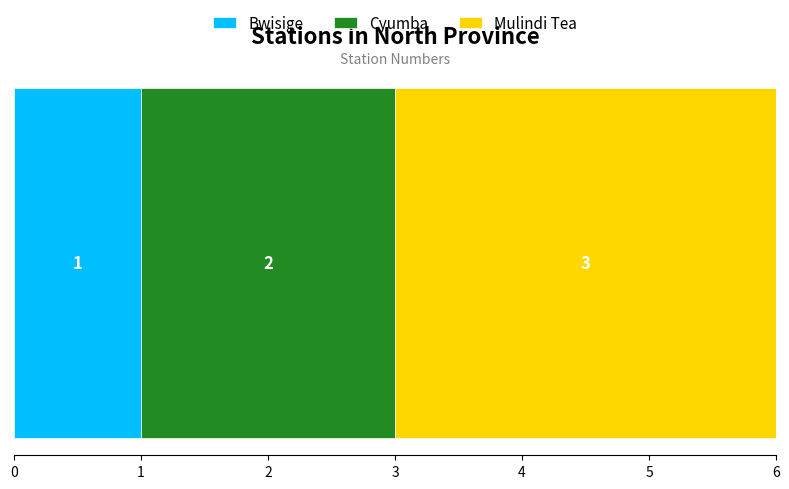

How many series are shown in this chart?

3